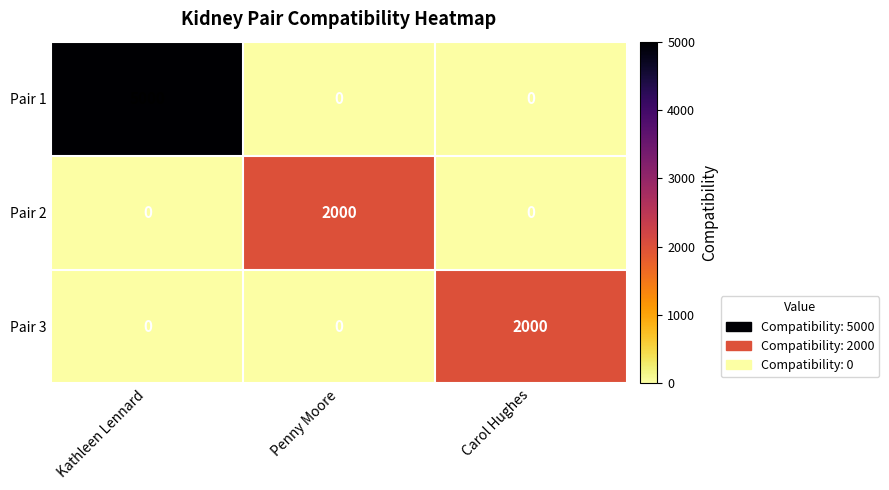

The Pair 1 series shows 2180 at Carol Hughes. True or false?

False